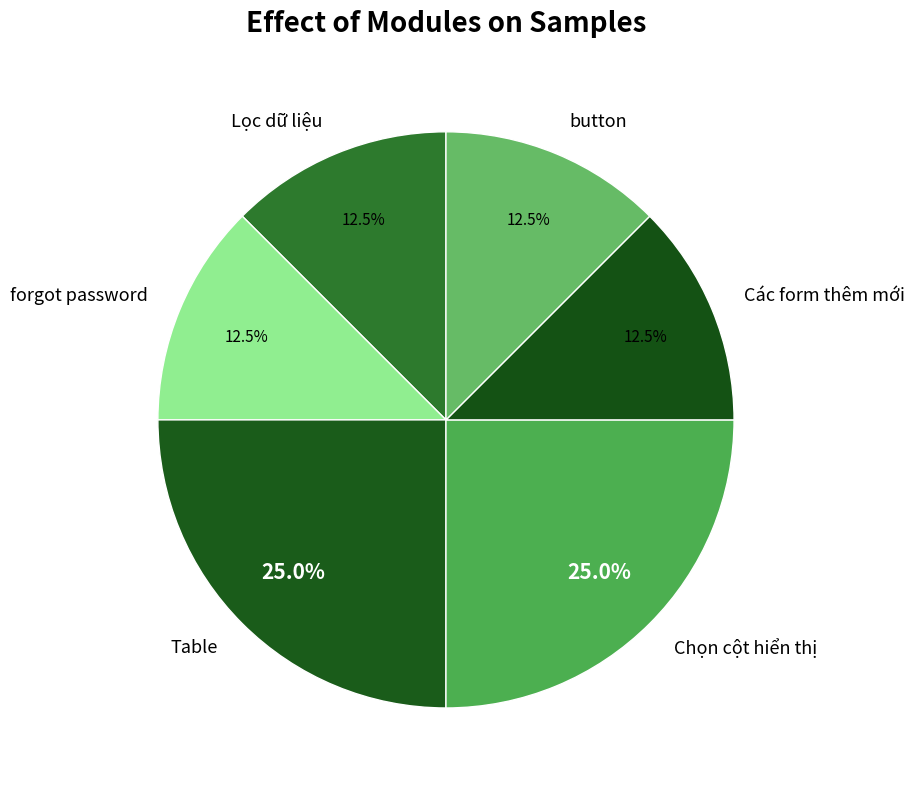

What percentage is NOT represented by Các form thêm mới?

87.5%